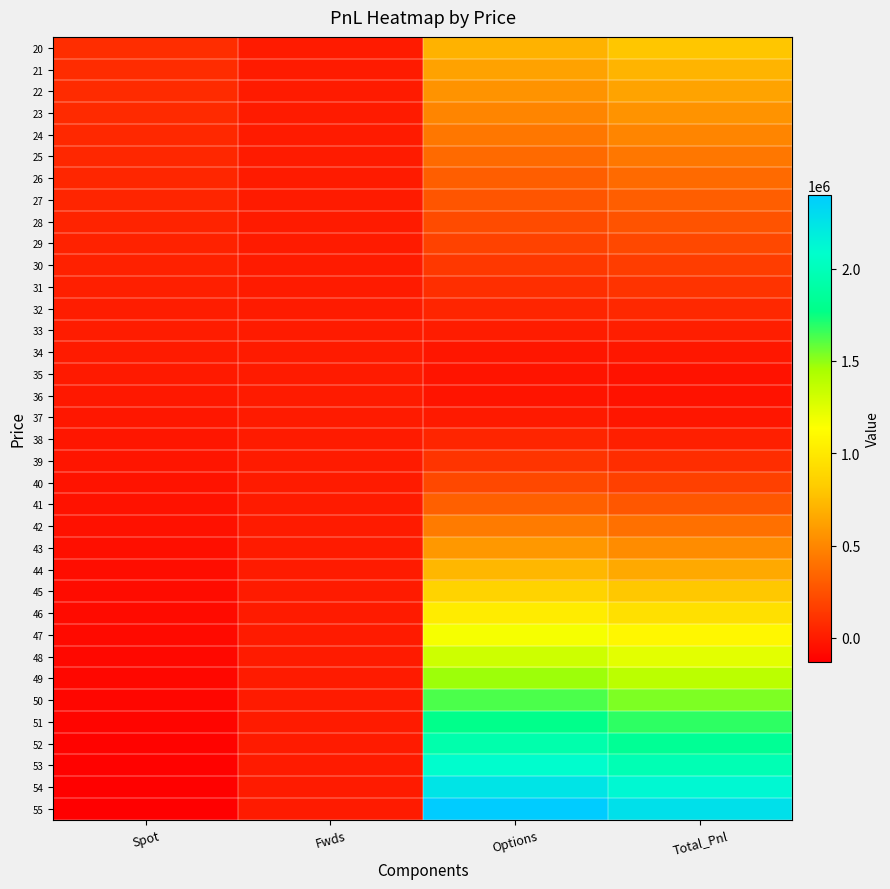

What is the greatest value displayed?

2399613.6